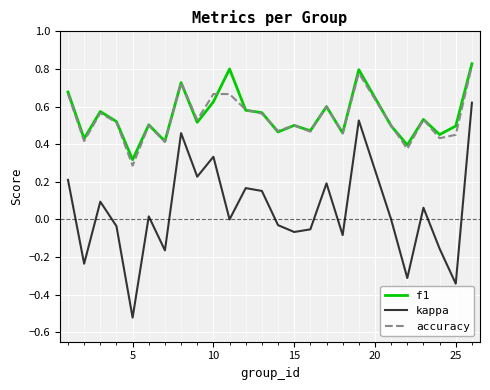

True or false: accuracy and kappa intersect in this chart.

False